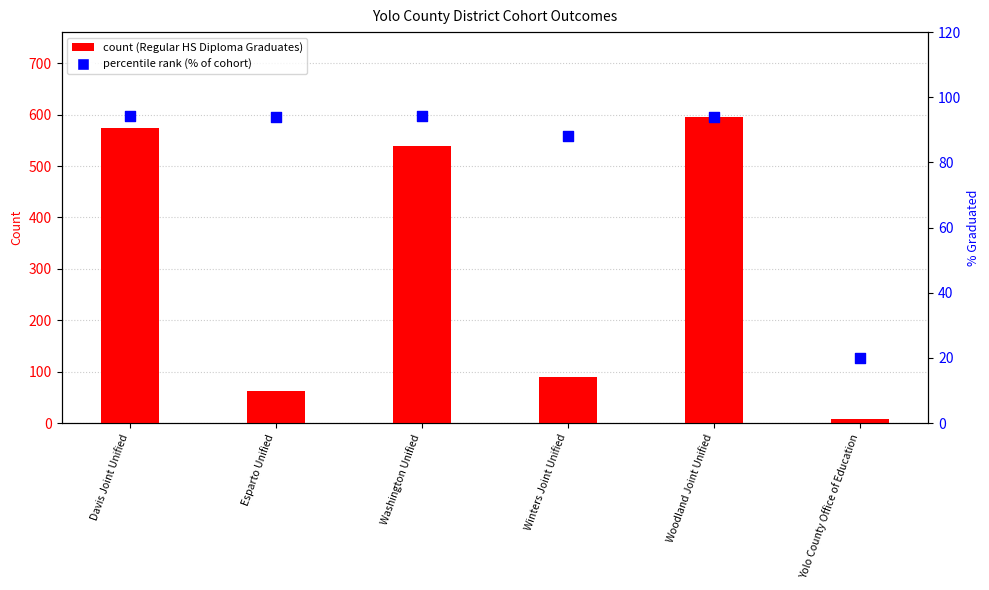

At how many categories does at least one series exceed 358?

3